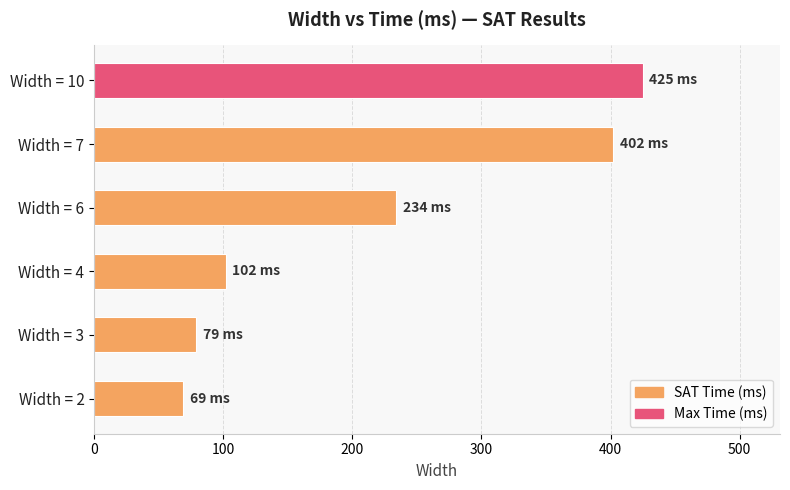

Reading bottom to top, transcribe all the data shown in this chart.

Width = 2=69	Width = 3=79	Width = 4=102	Width = 6=234	Width = 7=402	Width = 10=425